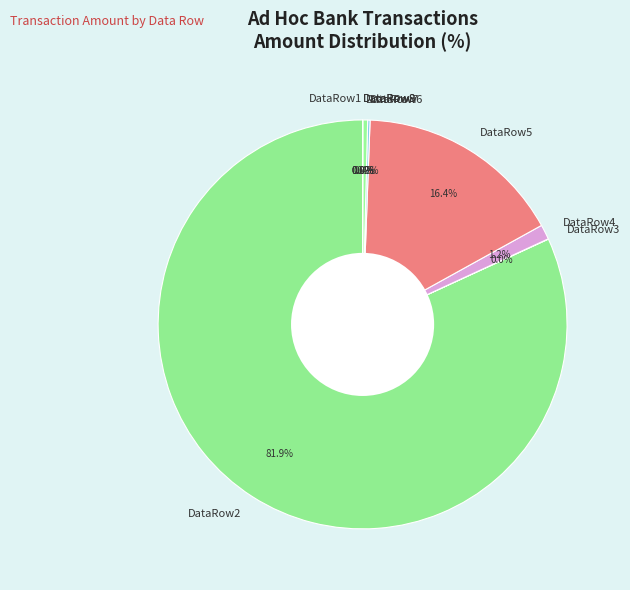

Which slice represents more than half of the pie?

DataRow2